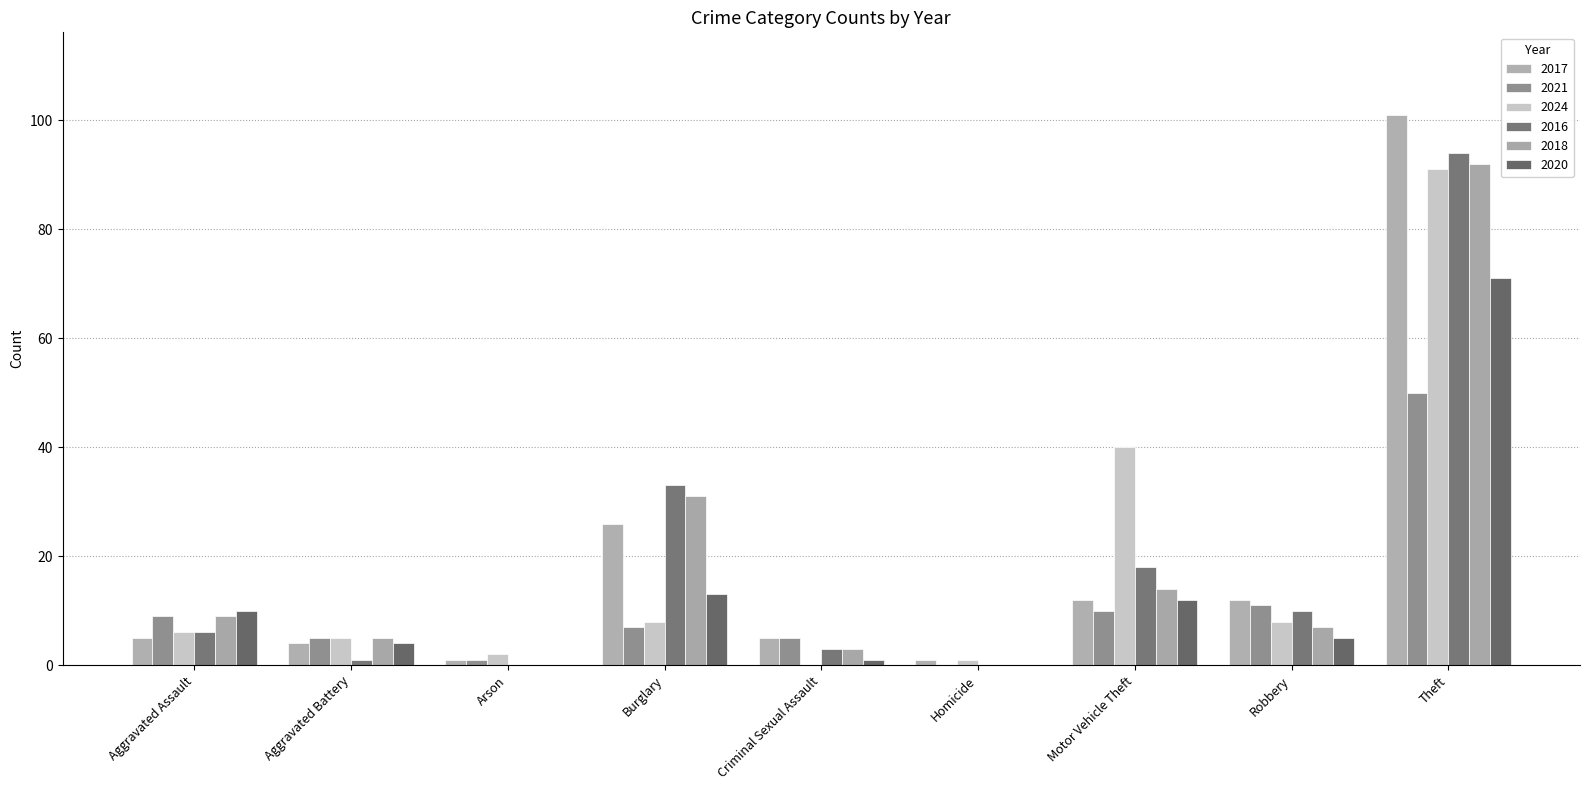

List the labels in order of 2017 value, largest first.

Theft, Burglary, Motor Vehicle Theft, Robbery, Aggravated Assault, Criminal Sexual Assault, Aggravated Battery, Arson, Homicide